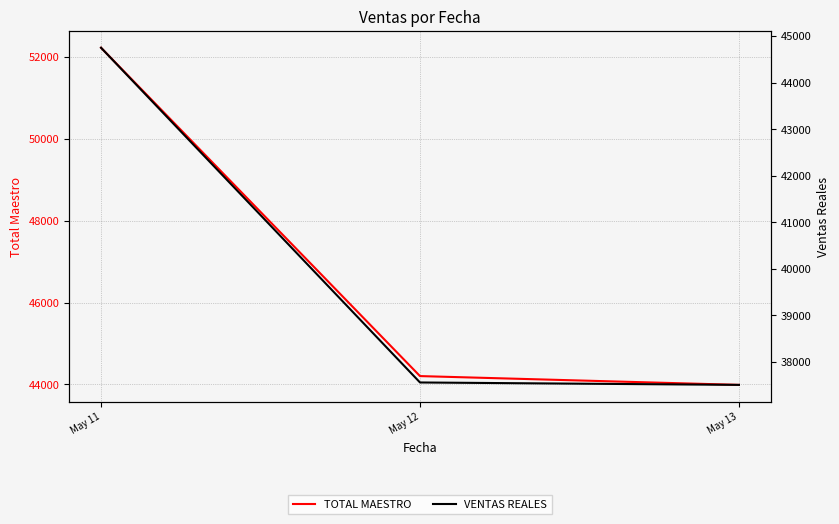

Which series changed the most between May 12 and May 13?

TOTAL MAESTRO